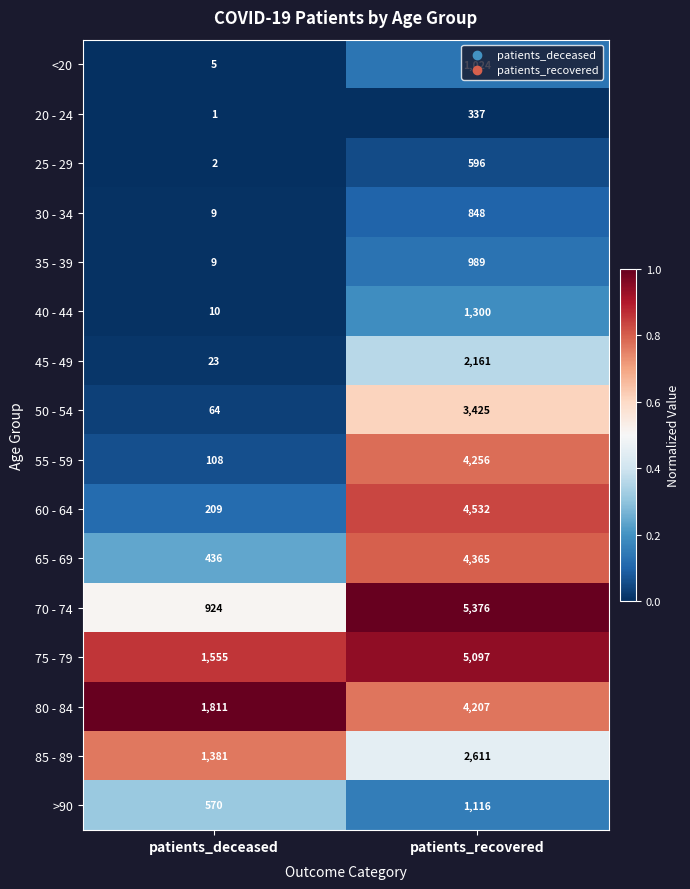

At which category is the sum across all series the highest?

patients_recovered